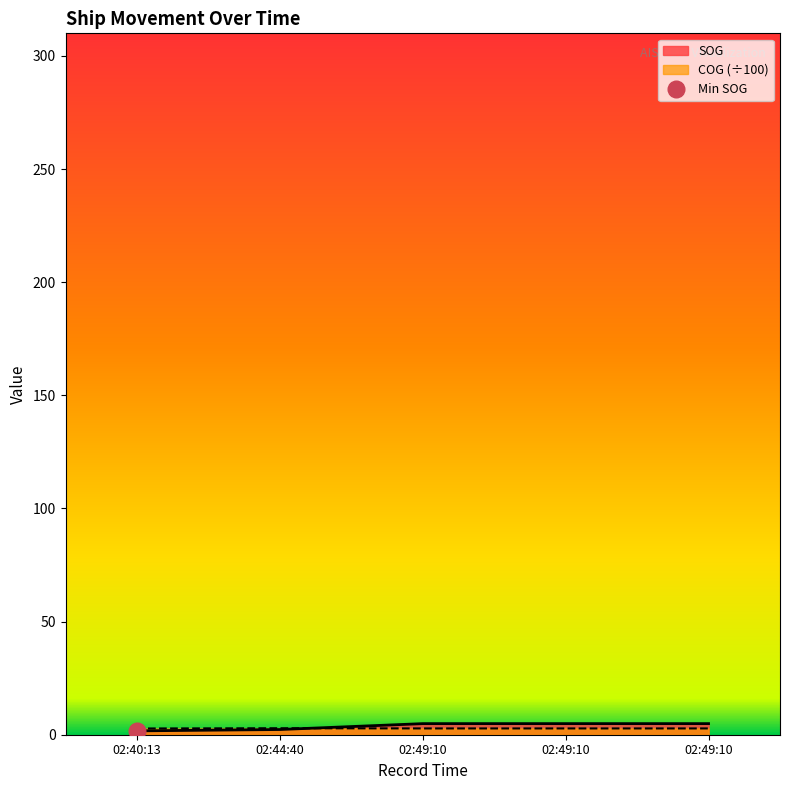

The value of SOG at 02:49:10 is 4.9. True or false?

True